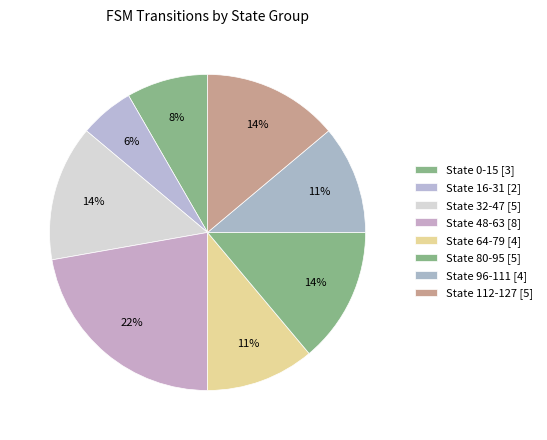

Does any single category account for the majority?

No